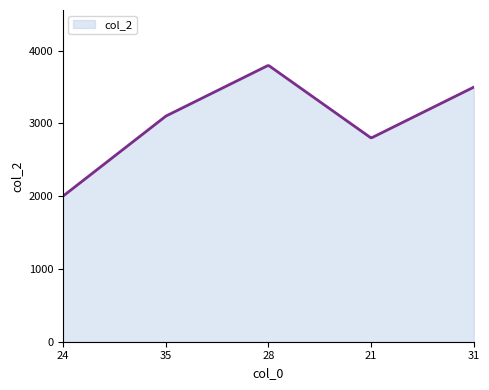

What is the greatest value displayed?

3795.3